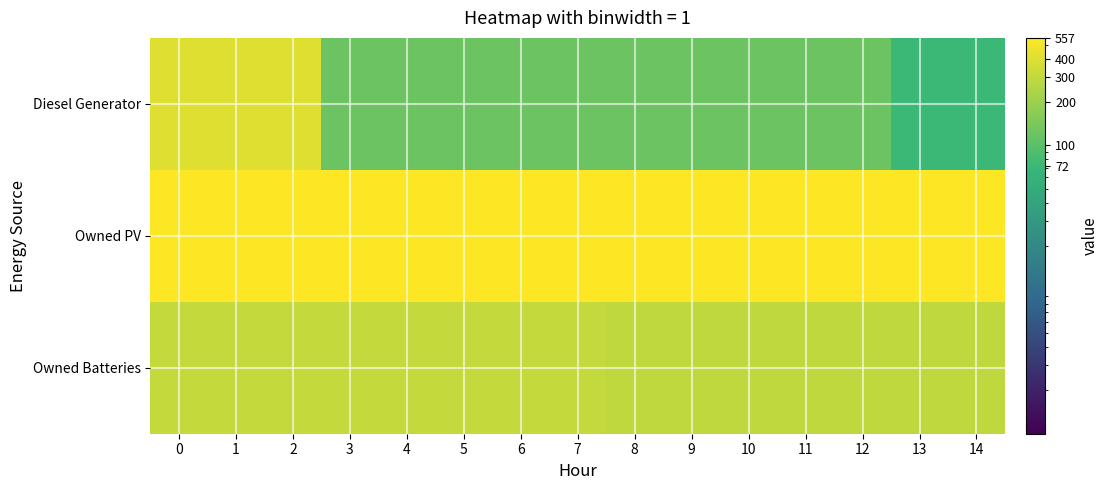

What is the total value across all series at 13?

917